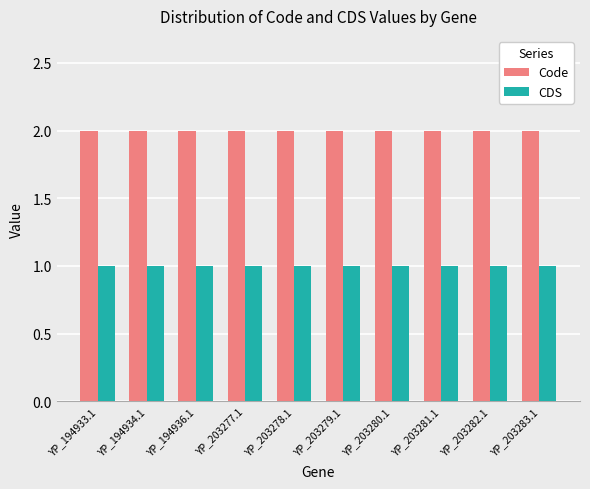

The value of CDS at YP_203277.1 is 1. True or false?

True